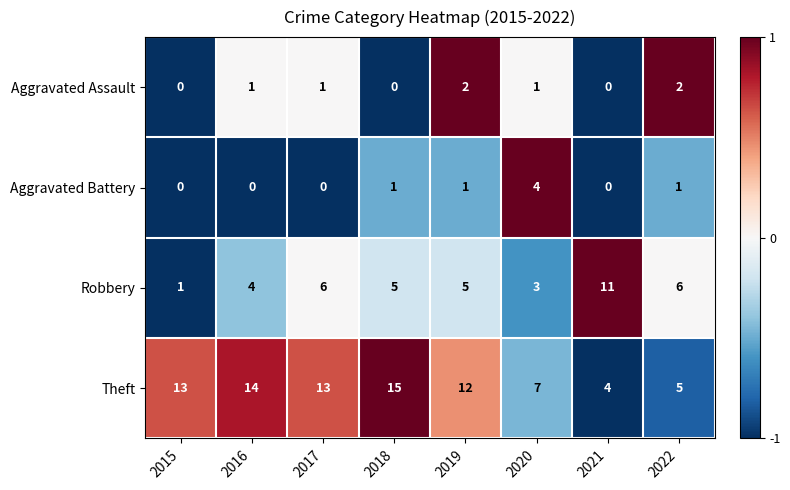

How many series are shown in this chart?

4